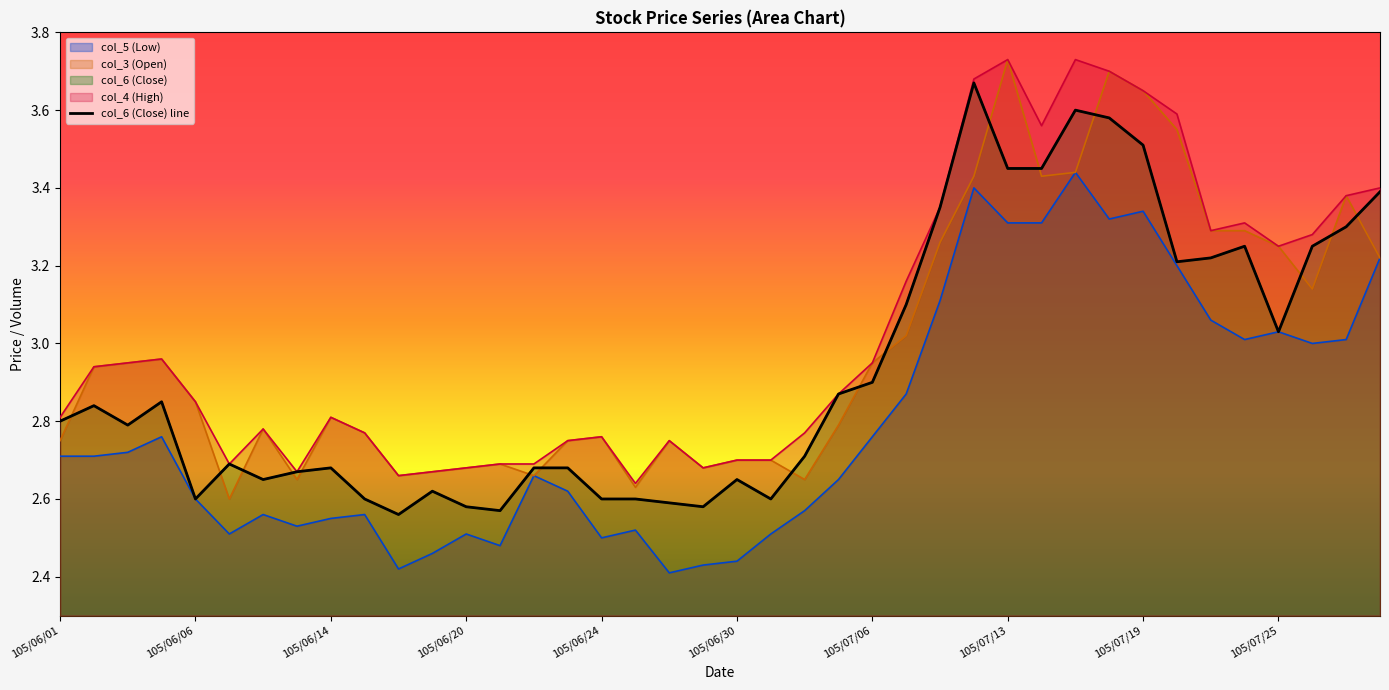

Between 11 and 24, which is larger?

24